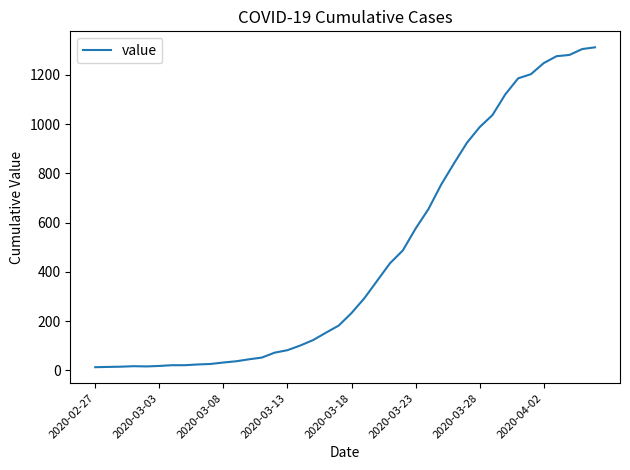

What is the greatest value displayed?

1312